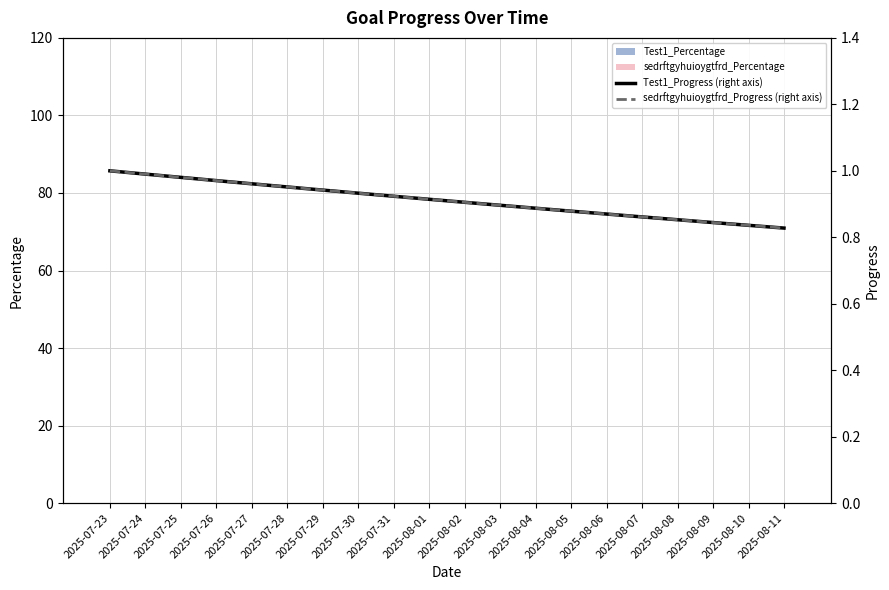

Reading left to right, list all the values displayed in this chart.

Test1_Percentage: 2025-07-23=0.0	2025-07-24=0.0	2025-07-25=0.0	2025-07-26=0.0	2025-07-27=0.0	2025-07-28=0.0	2025-07-29=0.0	2025-07-30=0.0	2025-07-31=0.0	2025-08-01=0.0	2025-08-02=0.0	2025-08-03=0.0	2025-08-04=0.0	2025-08-05=0.0	2025-08-06=0.0	2025-08-07=0.0	2025-08-08=0.0	2025-08-09=0.0	2025-08-10=0.0	2025-08-11=0.0
sedrftgyhuioygtfrd_Percentage: 2025-07-23=0.0	2025-07-24=0.0	2025-07-25=0.0	2025-07-26=0.0	2025-07-27=0.0	2025-07-28=0.0	2025-07-29=0.0	2025-07-30=0.0	2025-07-31=0.0	2025-08-01=0.0	2025-08-02=0.0	2025-08-03=0.0	2025-08-04=0.0	2025-08-05=0.0	2025-08-06=0.0	2025-08-07=0.0	2025-08-08=0.0	2025-08-09=0.0	2025-08-10=0.0	2025-08-11=0.0
Test1_Progress (right axis): 2025-07-23=1.0	2025-07-24=1.0	2025-07-25=1.0	2025-07-26=1.0	2025-07-27=1.0	2025-07-28=1.0	2025-07-29=0.9	2025-07-30=0.9	2025-07-31=0.9	2025-08-01=0.9	2025-08-02=0.9	2025-08-03=0.9	2025-08-04=0.9	2025-08-05=0.9	2025-08-06=0.9	2025-08-07=0.9	2025-08-08=0.9	2025-08-09=0.8	2025-08-10=0.8	2025-08-11=0.8
sedrftgyhuioygtfrd_Progress (right axis): 2025-07-23=1.0	2025-07-24=1.0	2025-07-25=1.0	2025-07-26=1.0	2025-07-27=1.0	2025-07-28=1.0	2025-07-29=0.9	2025-07-30=0.9	2025-07-31=0.9	2025-08-01=0.9	2025-08-02=0.9	2025-08-03=0.9	2025-08-04=0.9	2025-08-05=0.9	2025-08-06=0.9	2025-08-07=0.9	2025-08-08=0.9	2025-08-09=0.8	2025-08-10=0.8	2025-08-11=0.8